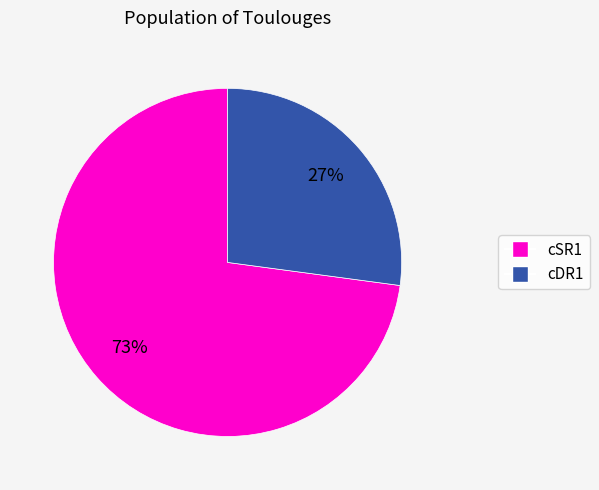

How many slices are in this pie chart?

2